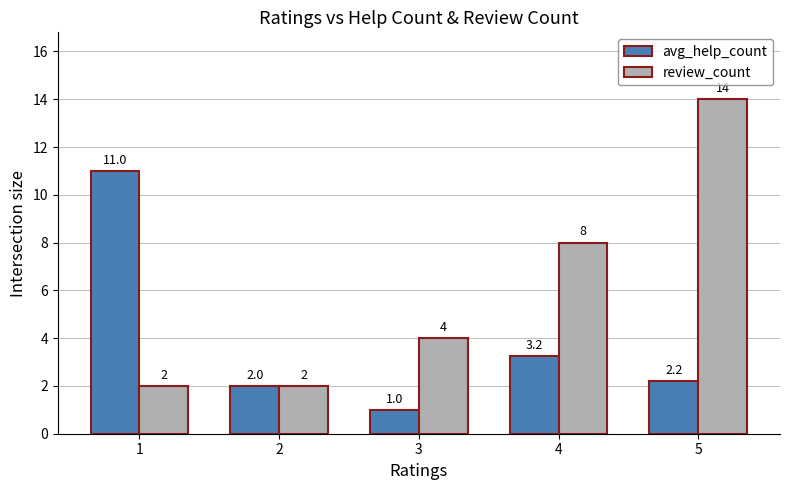

Is it true that review_count equals 14.0 at 5?

True